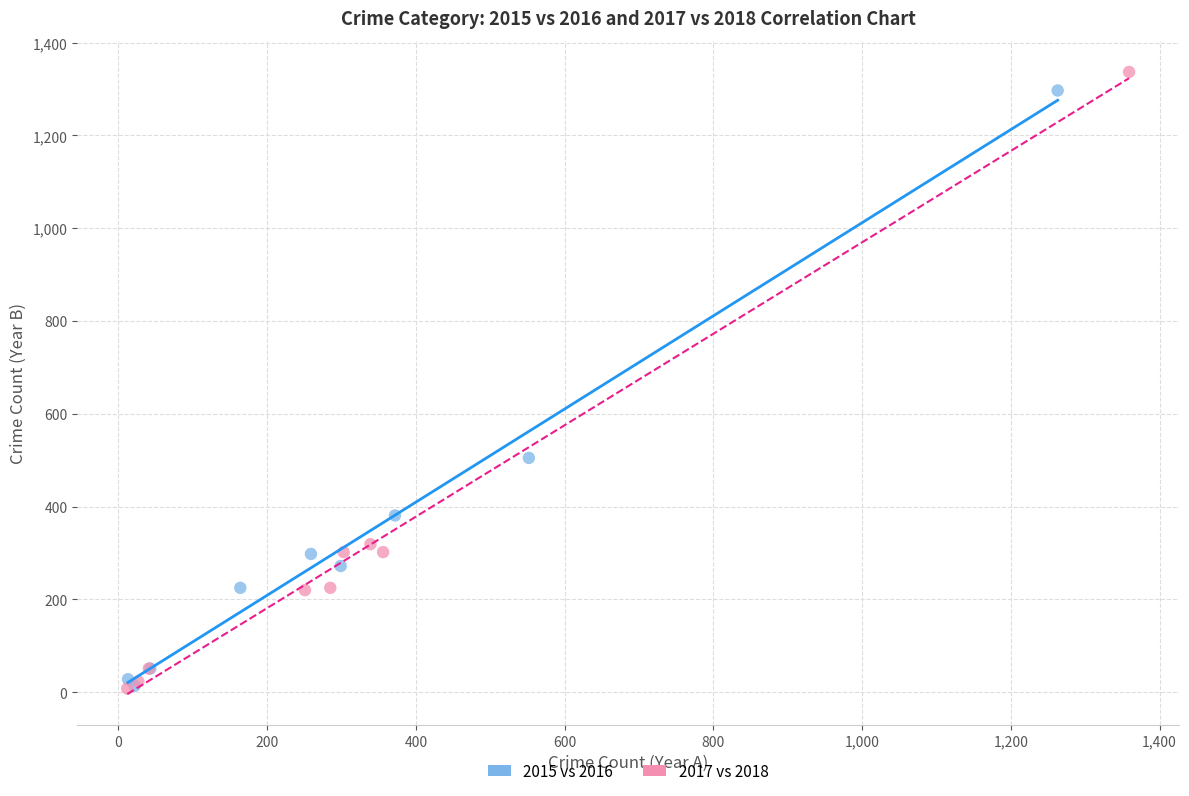

What are all the series names shown in the legend?

2015 vs 2016, 2017 vs 2018